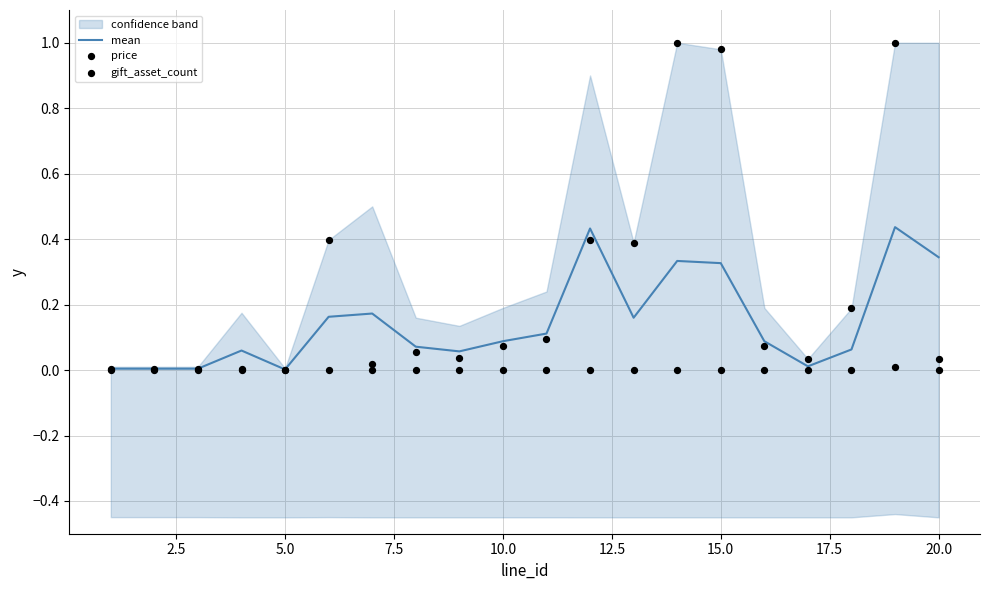

Which series has the largest total across all categories?

price